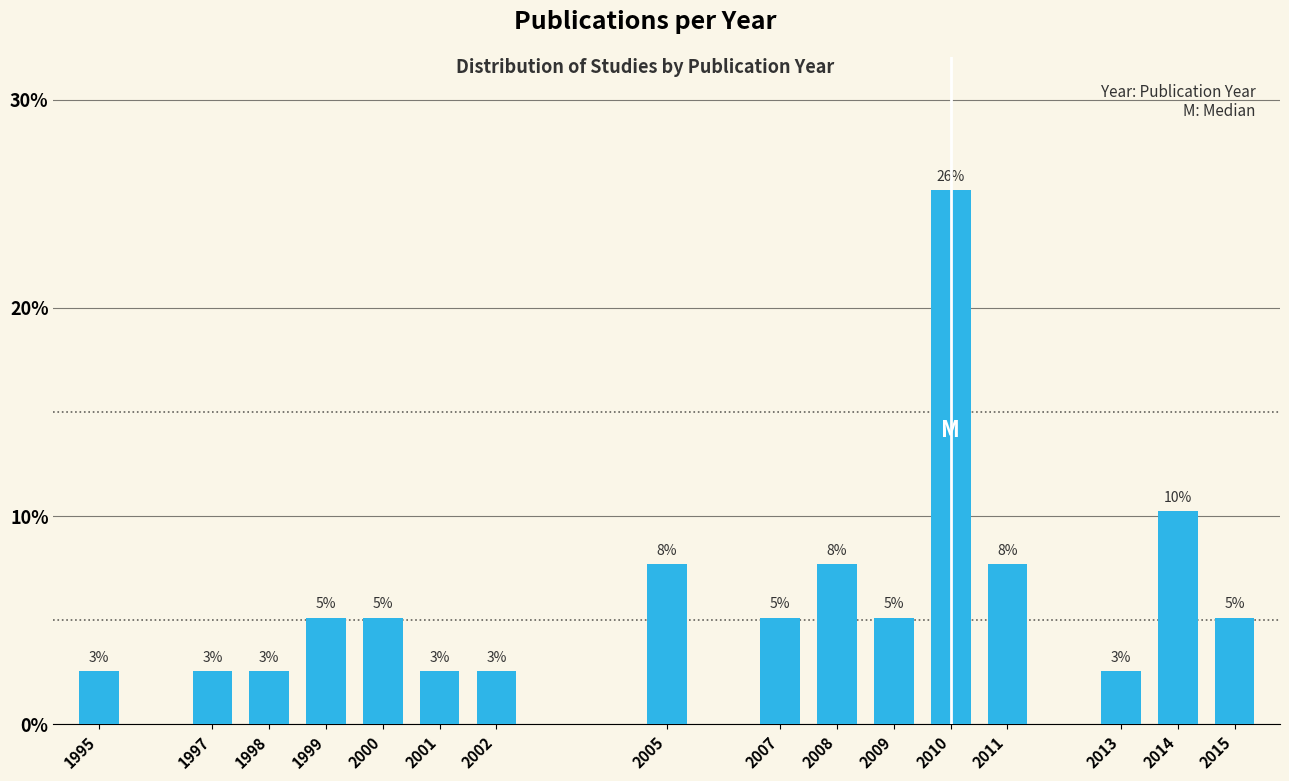

Are the bars horizontal?

No